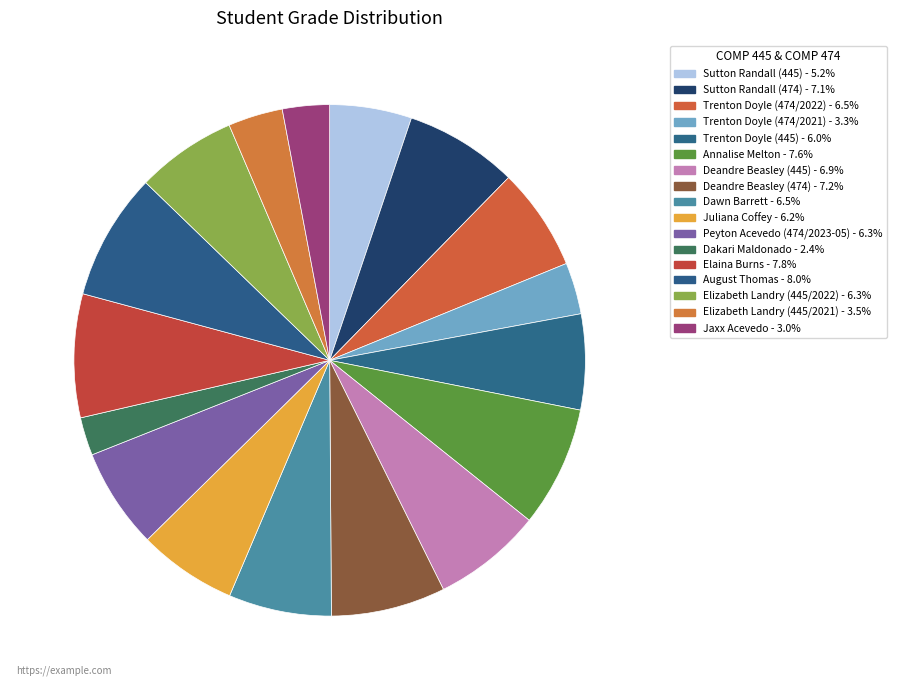

How many segments does this pie chart have?

17